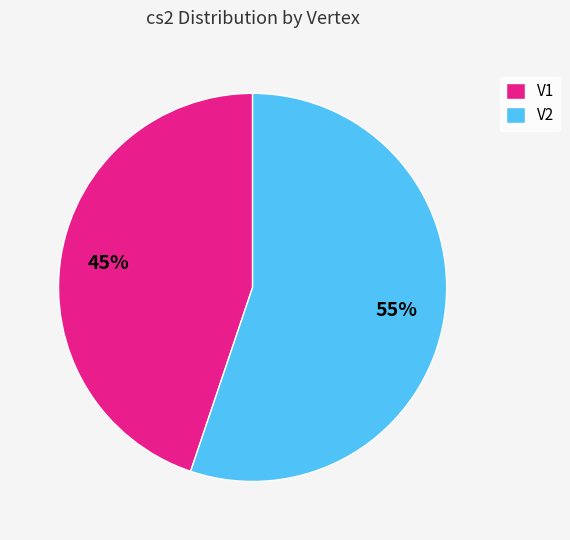

Rank the categories by value from highest to lowest.

V2, V1